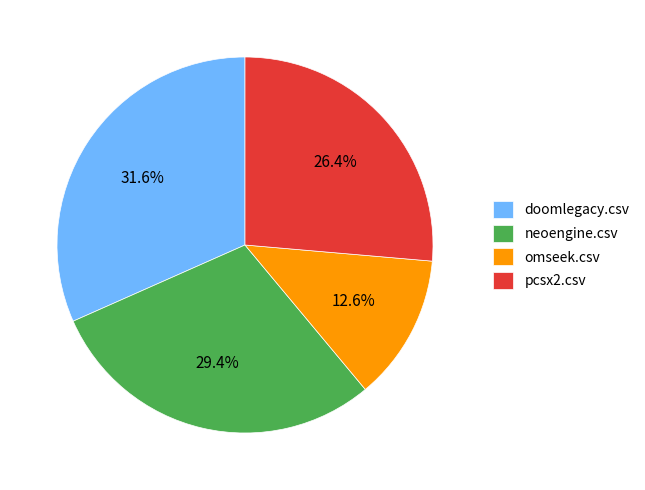

What is the smallest slice in the pie chart?

omseek.csv